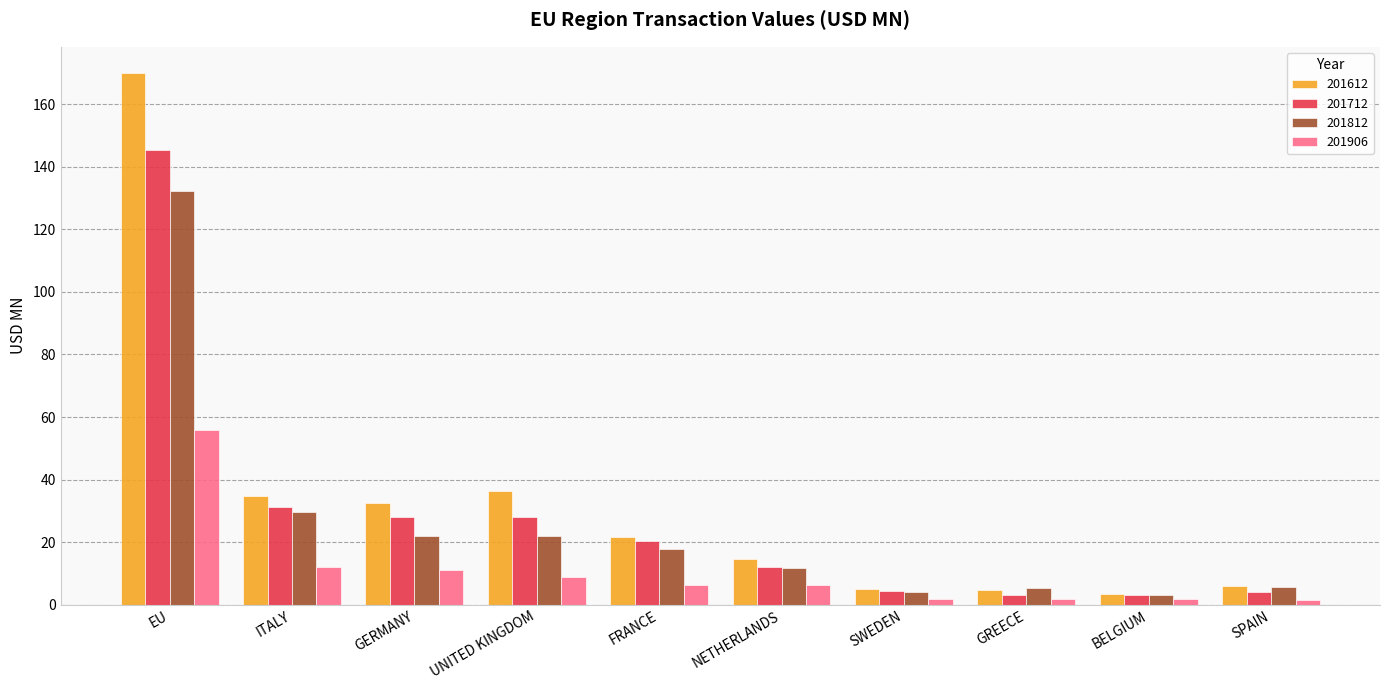

At which category is the sum across all series the highest?

EU